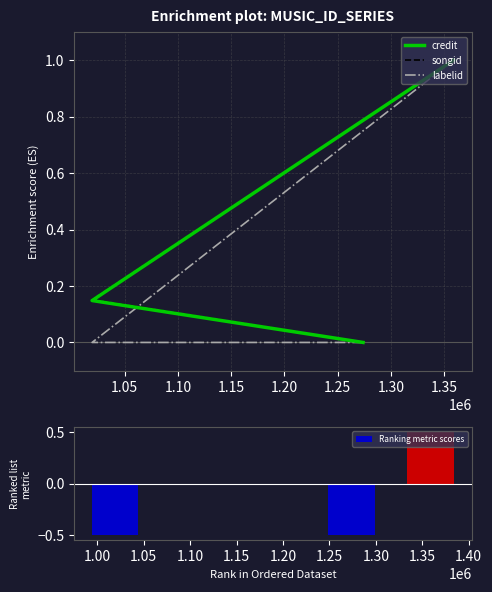

Which series has the largest total across all categories?

songid